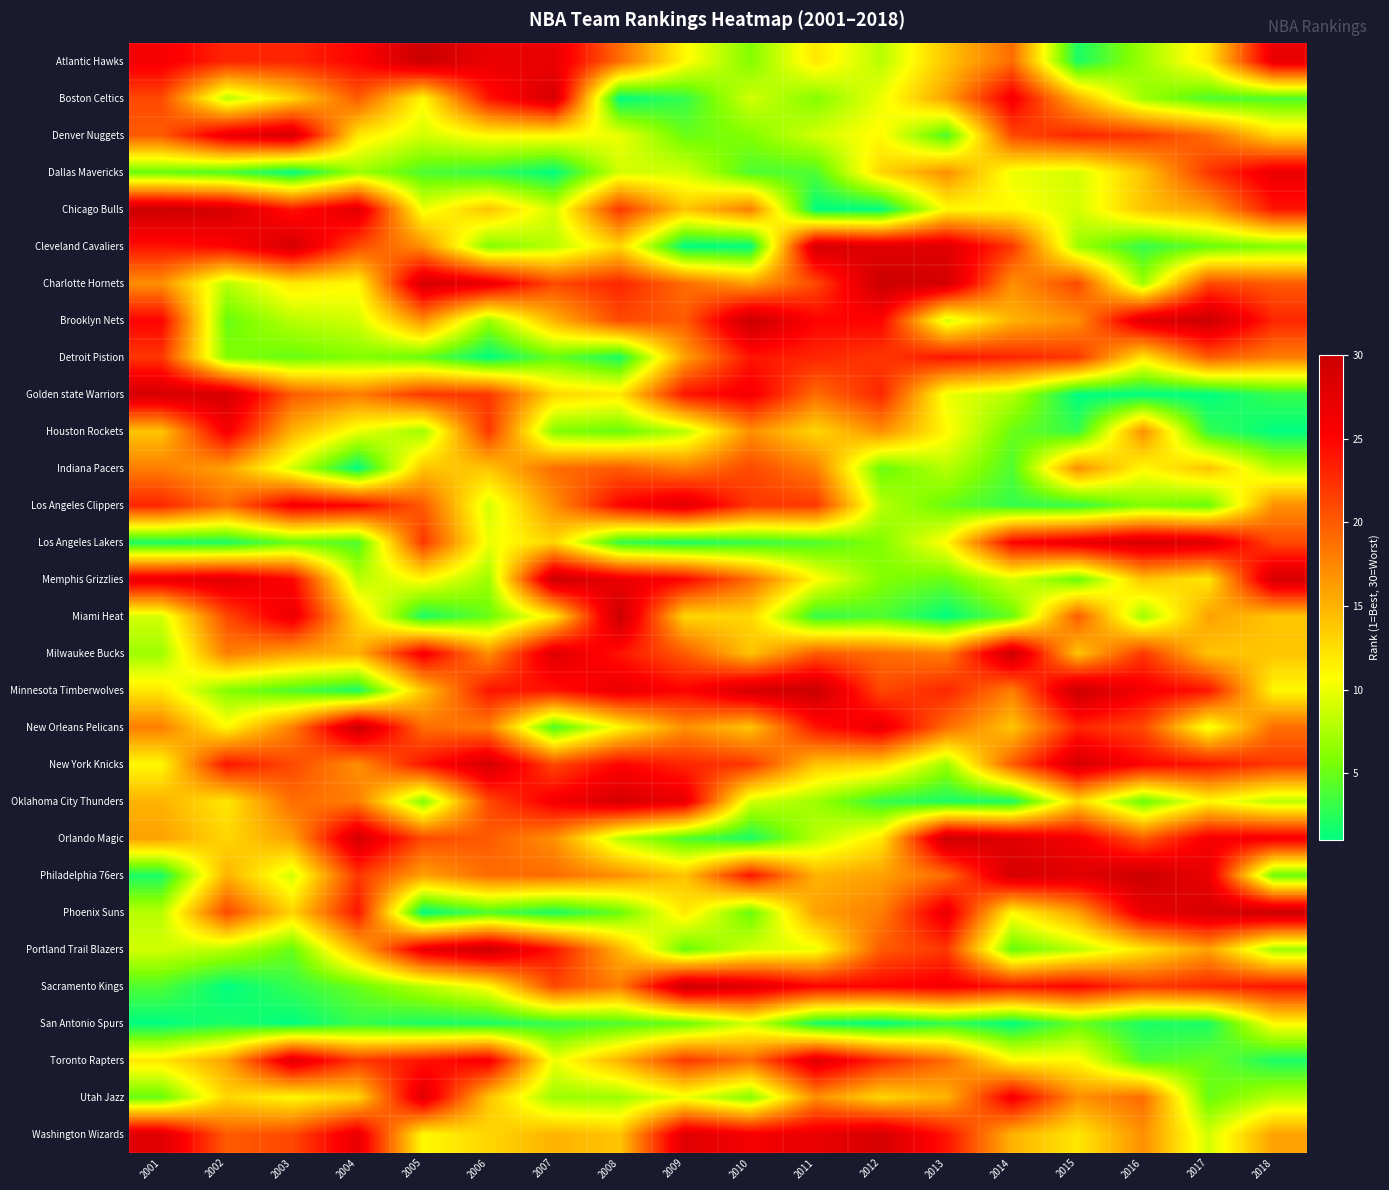

Count the number of categories in the chart.

18